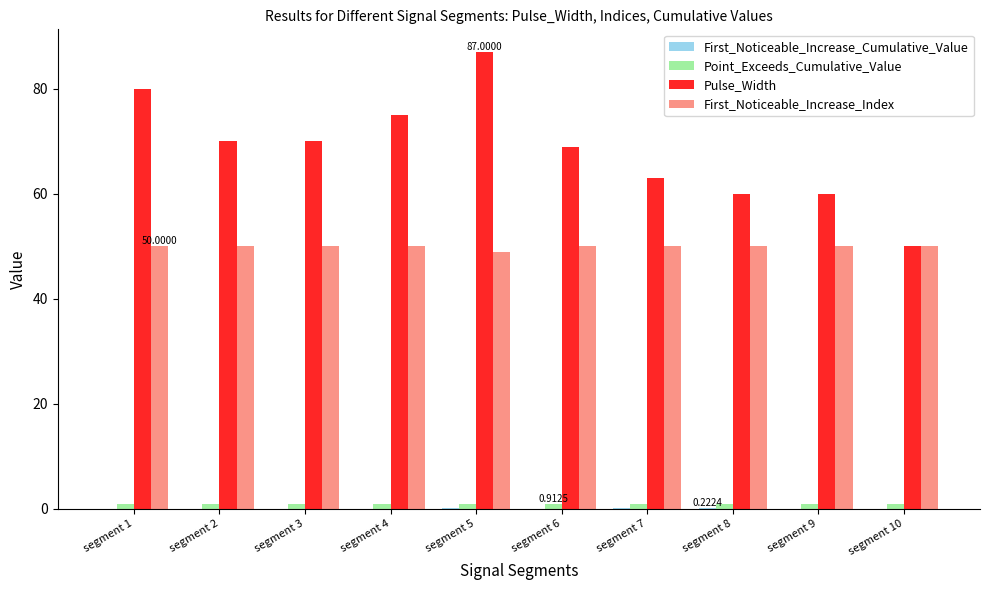

Between segment 2 and segment 9, which series saw the biggest shift?

Pulse_Width